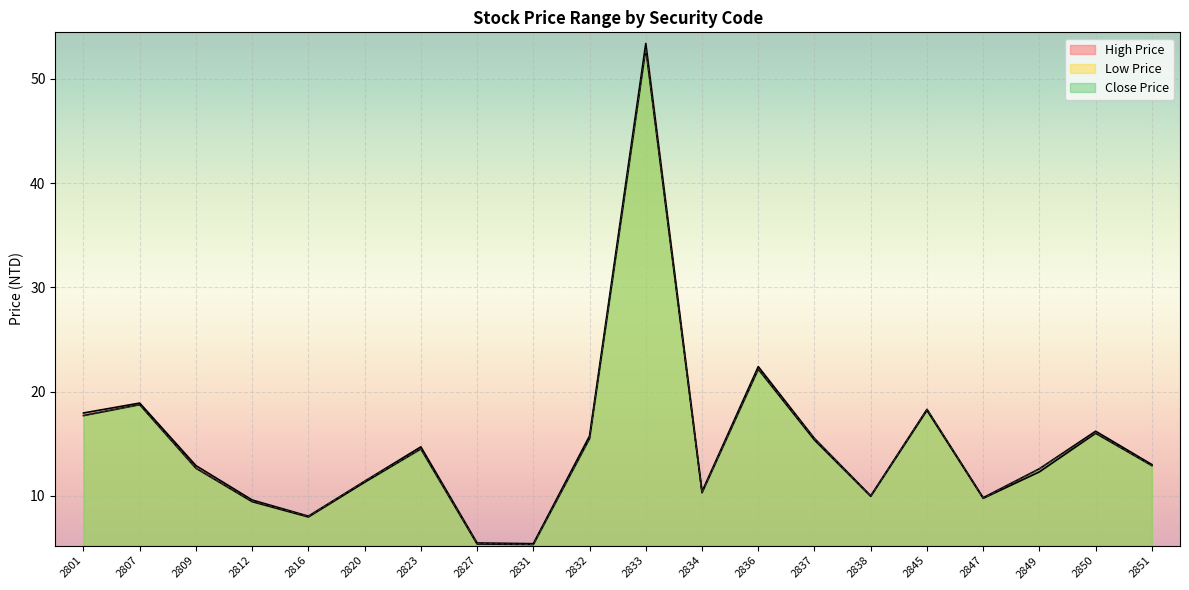

Which label corresponds to the smallest value in the chart?

2831